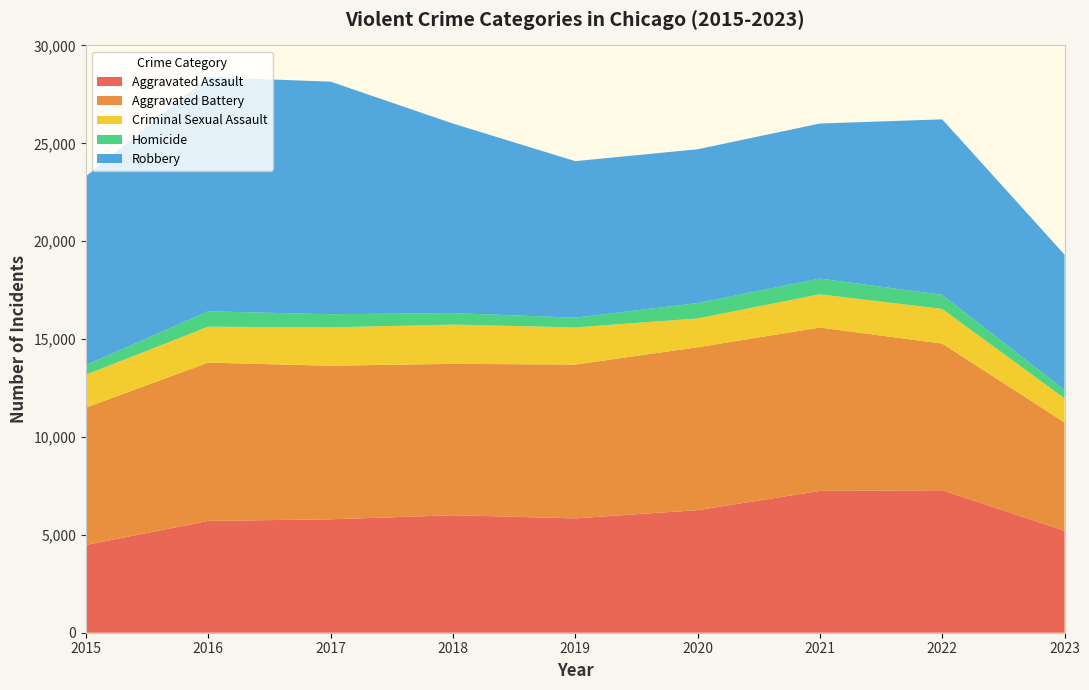

Reading left to right, what are all the values shown in this chart?

Aggravated Assault: 2015=4480	2016=5712	2017=5793	2018=6001	2019=5841	2020=6262	2021=7242	2022=7280	2023=5210
Aggravated Battery: 2015=7018	2016=8086	2017=7845	2018=7734	2019=7857	2020=8320	2021=8347	2022=7489	2023=5531
Criminal Sexual Assault: 2015=1683	2016=1834	2017=1959	2018=2004	2019=1897	2020=1471	2021=1699	2022=1771	2023=1230
Homicide: 2015=496	2016=786	2017=672	2018=589	2019=498	2020=787	2021=804	2022=719	2023=432
Robbery: 2015=9638	2016=11960	2017=11880	2018=9681	2019=7995	2020=7855	2021=7918	2022=8964	2023=6908